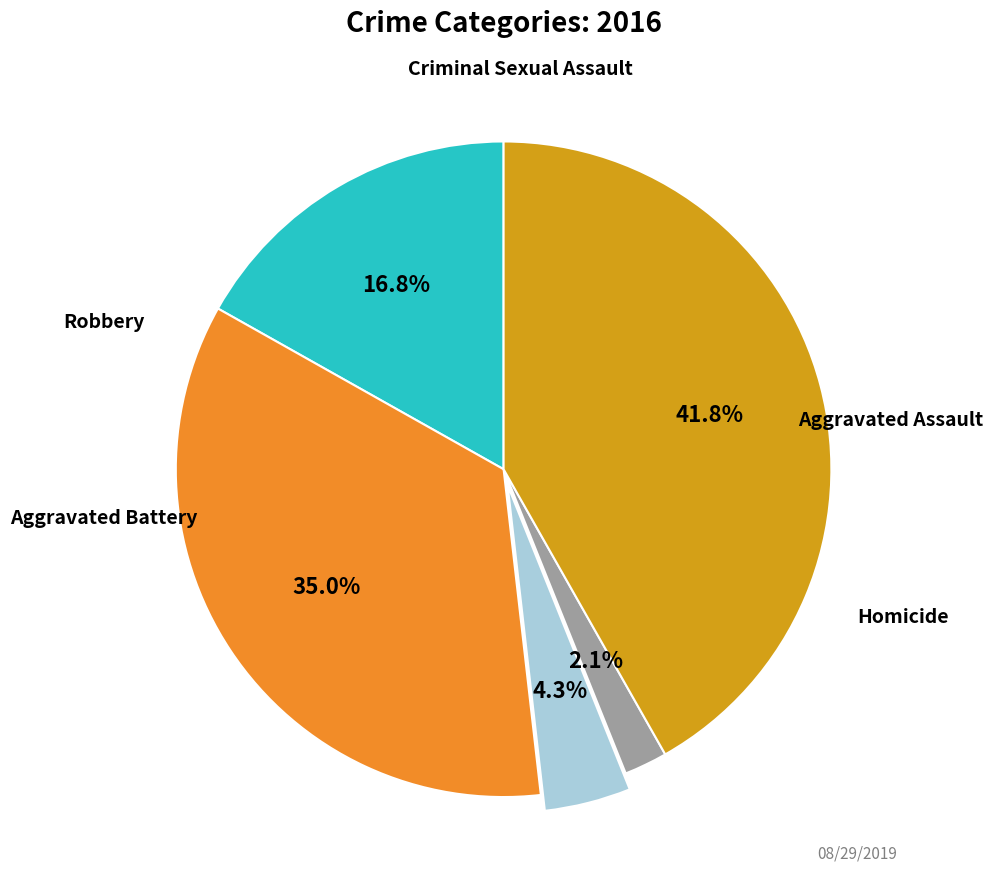

Count the number of slices in the pie.

5